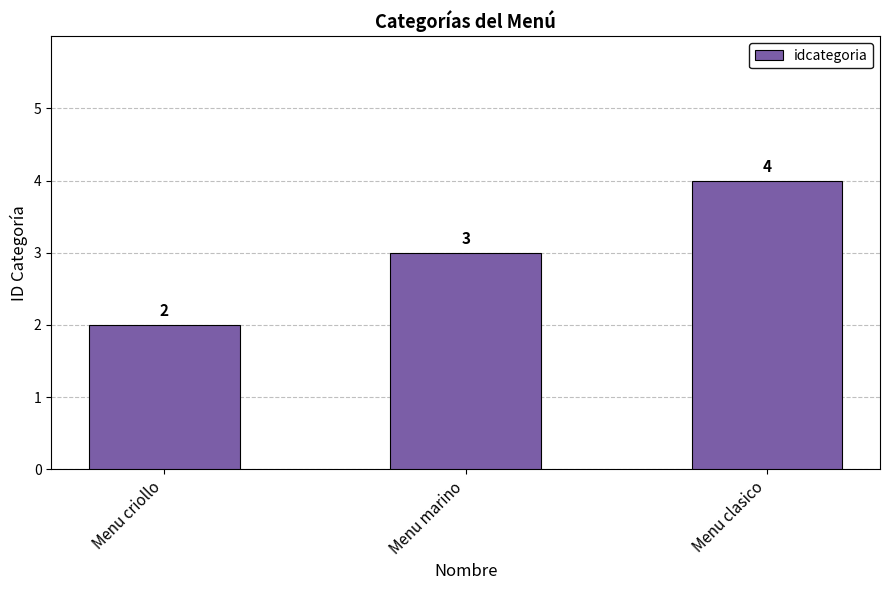

Rank the categories by value from highest to lowest.

Menu clasico, Menu marino, Menu criollo